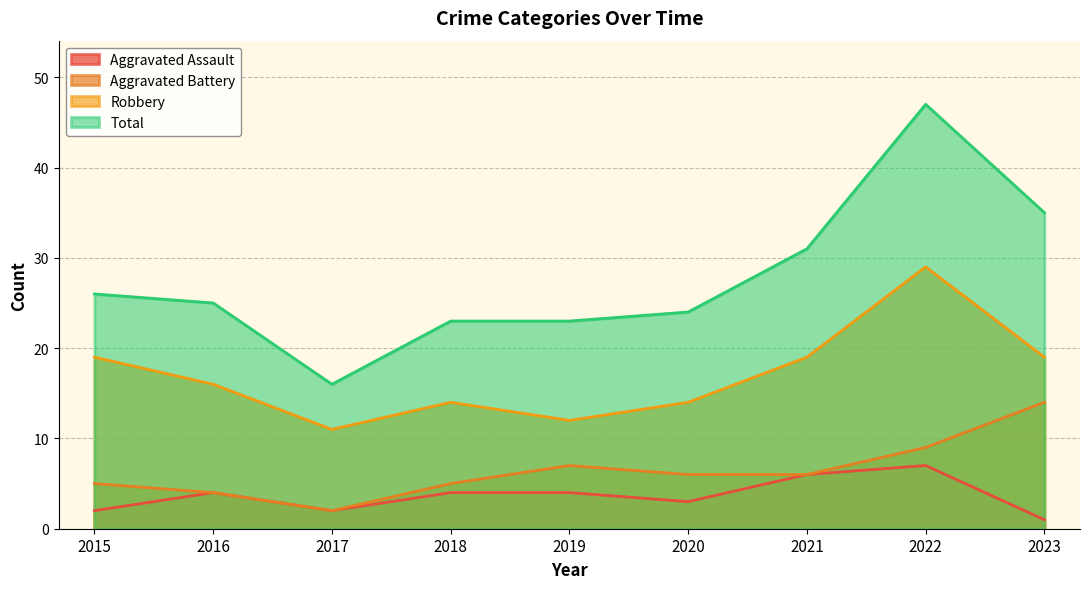

Count the Robbery values in the range 14 to 19.

6